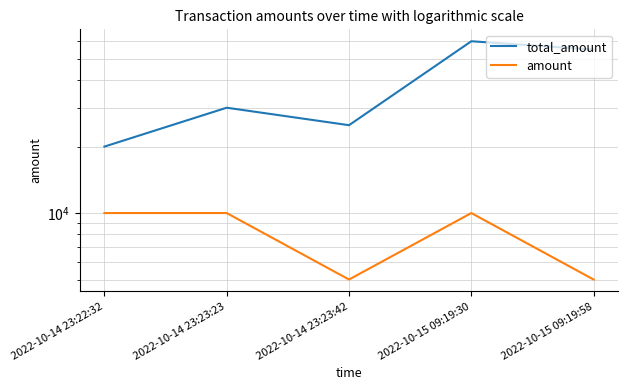

Is it true that amount equals 17483 at 2022-10-14 23:23:23?

False